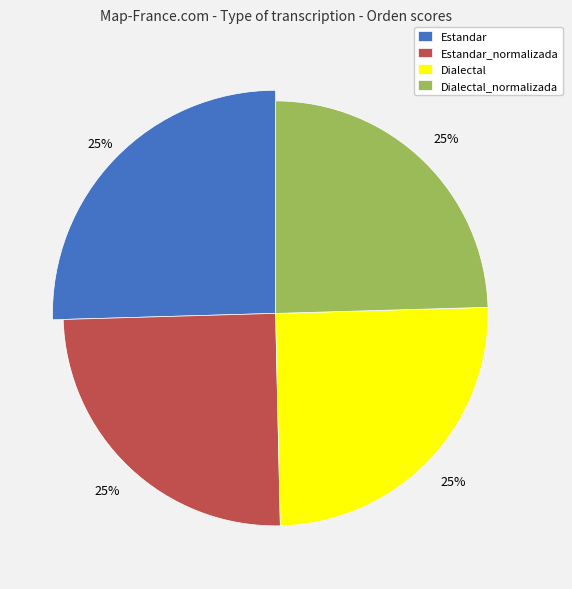

Approximately how many times larger is the value at Dialectal compared to Estandar_normalizada?

1.0